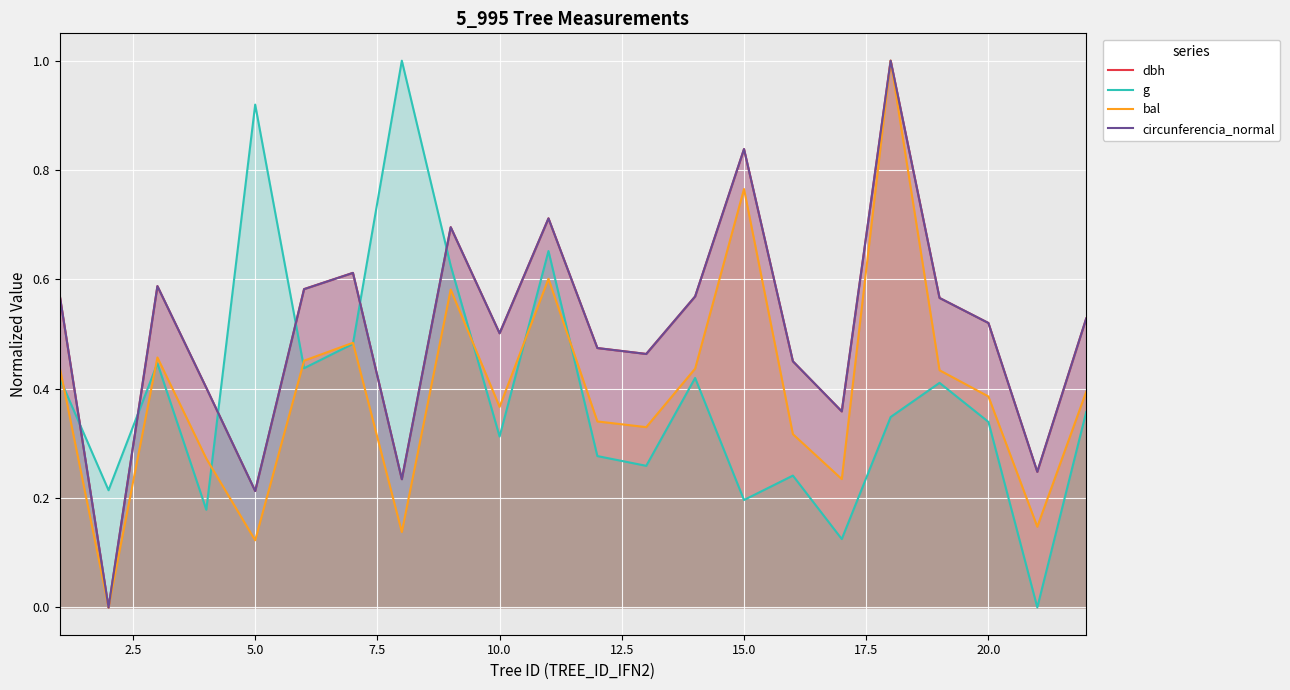

What is the greatest value displayed?

1.0